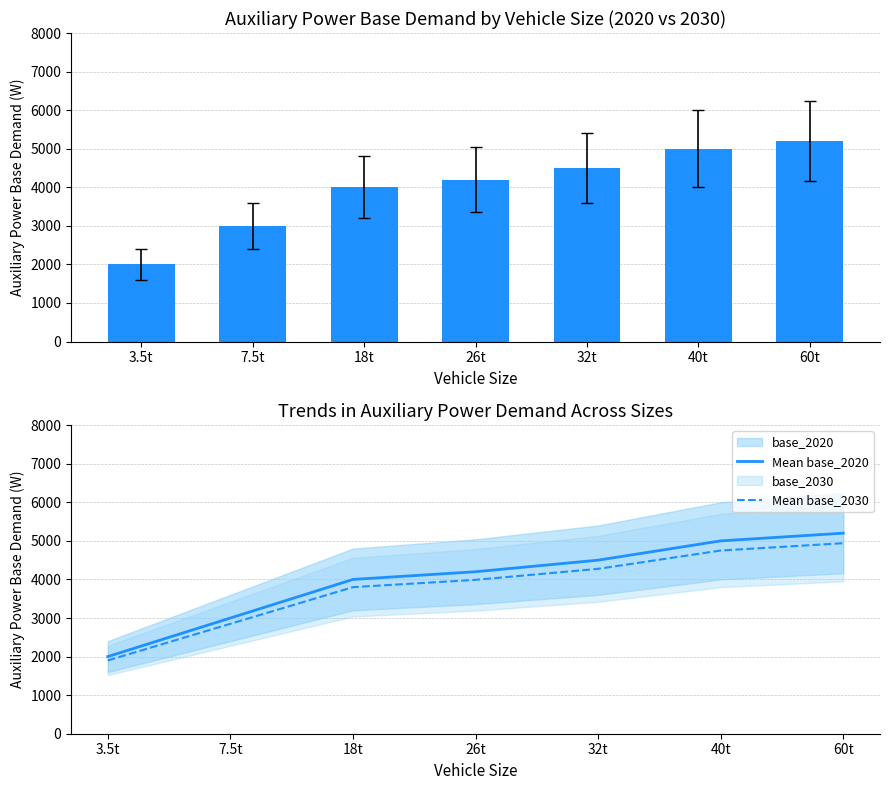

What is the sum of the base_2020 values at 60t and 26t?

9400